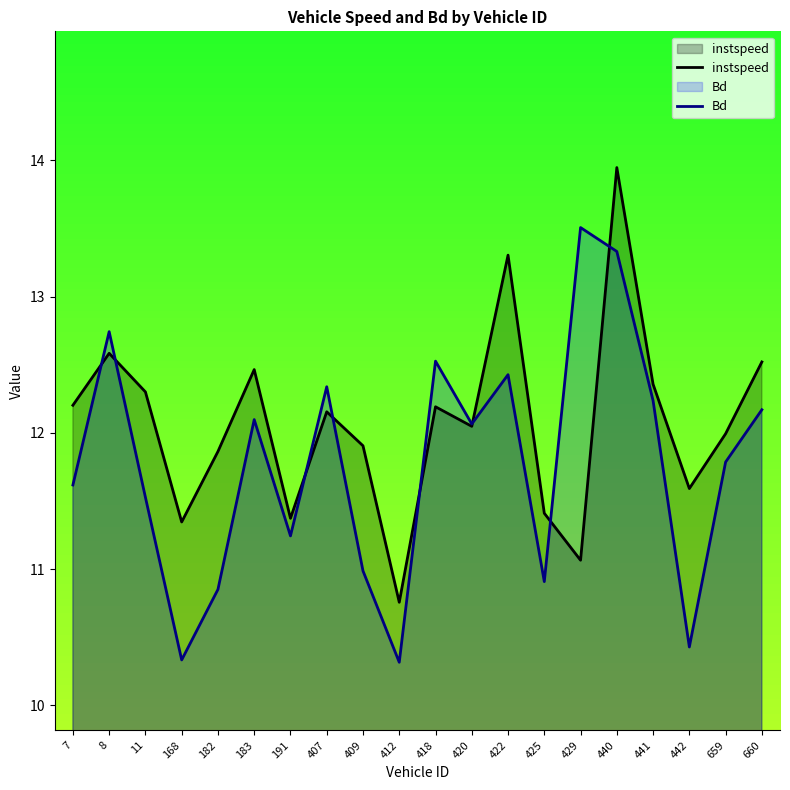

What value does the instspeed series have at 429?

11.1